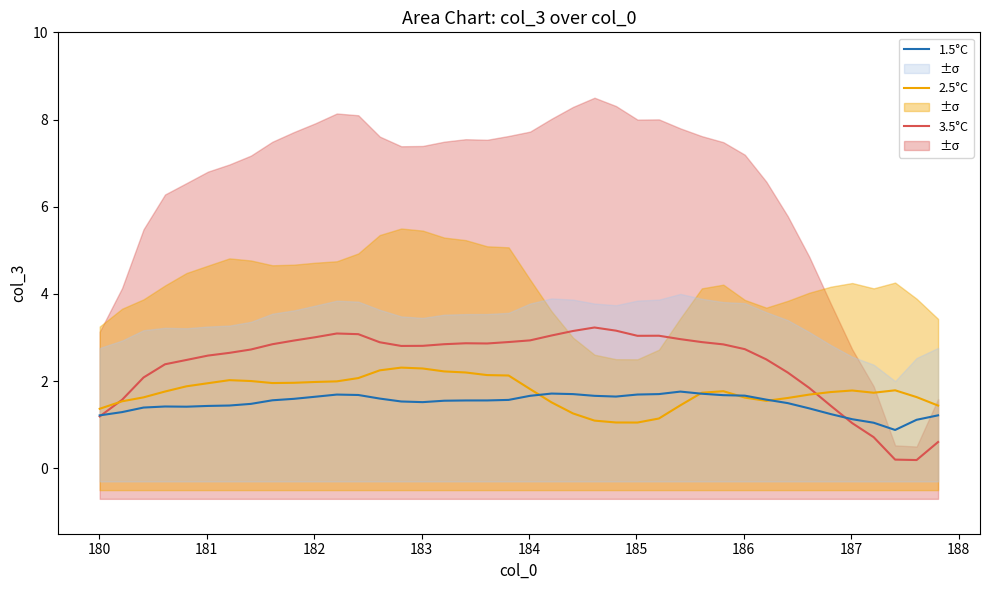

What are all the series names shown in the legend?

3.5°C, 2.5°C, 1.5°C